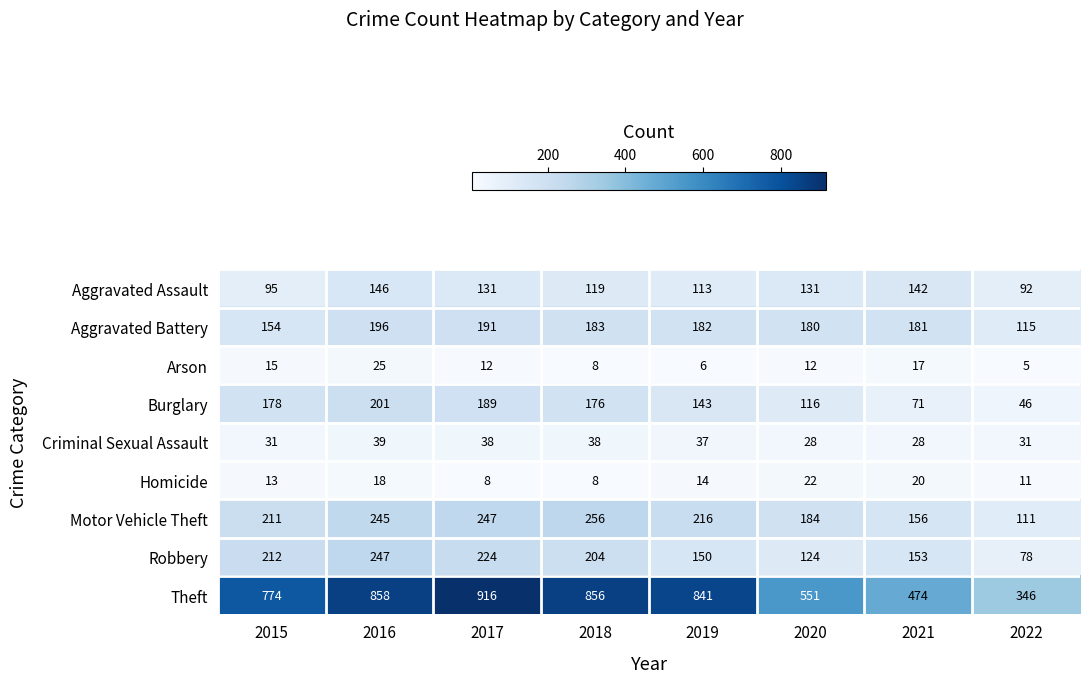

Rank the series at 2022 from highest to lowest value.

Theft, Aggravated Battery, Motor Vehicle Theft, Aggravated Assault, Robbery, Burglary, Criminal Sexual Assault, Homicide, Arson